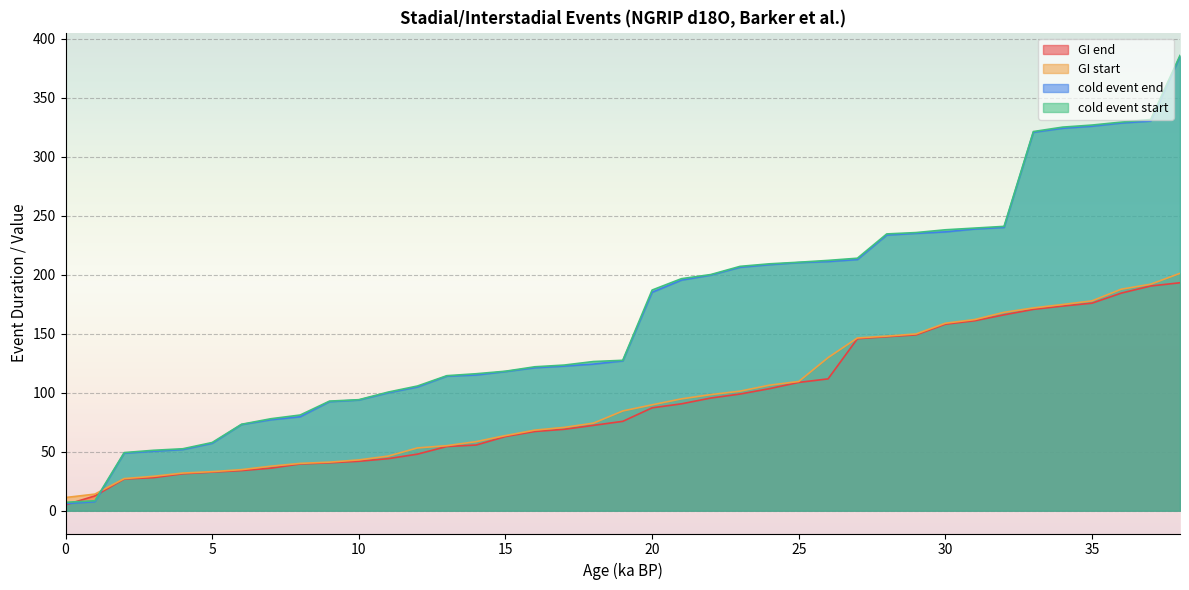

How many times do cold event end and GI end cross each other?

2